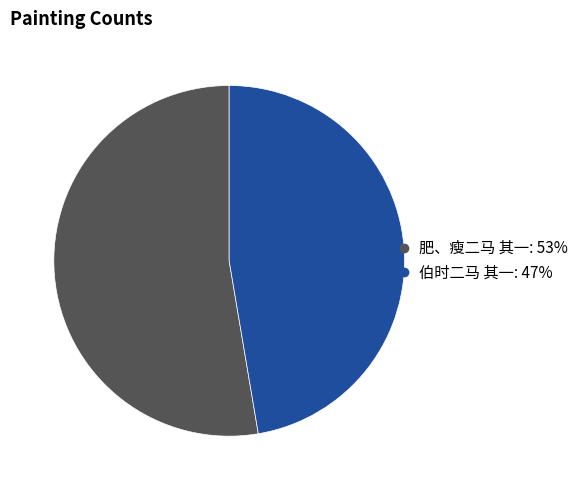

Combined, do 伯时二马 其一 and 肥、瘦二马 其一 account for over 50%?

Yes